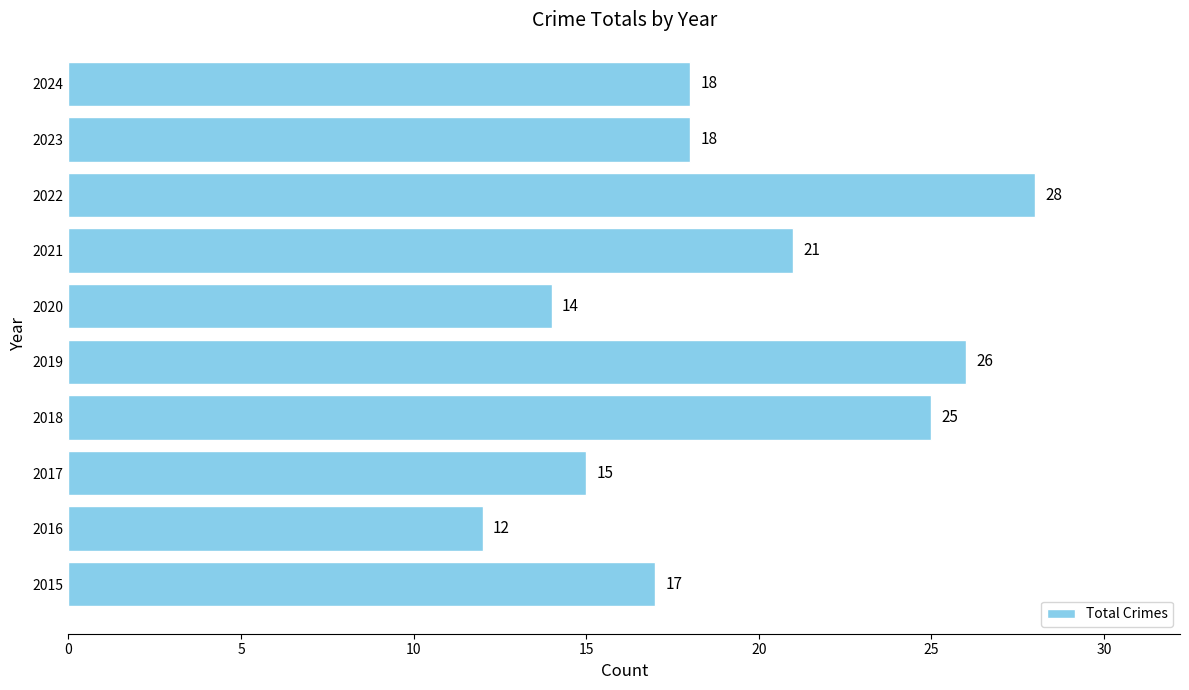

What is the difference between the maximum and minimum values?

16